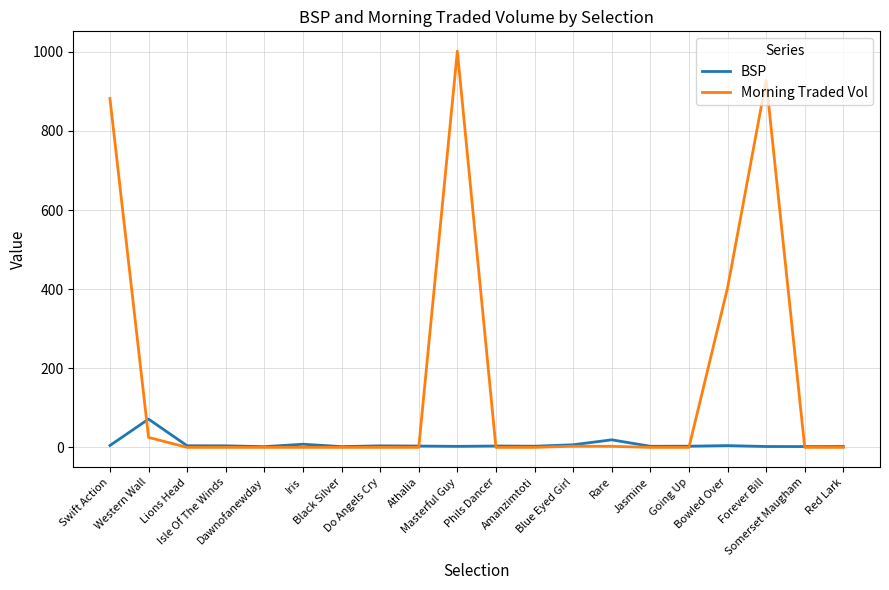

Rank the series by their average value, from highest to lowest.

Morning Traded Vol, BSP